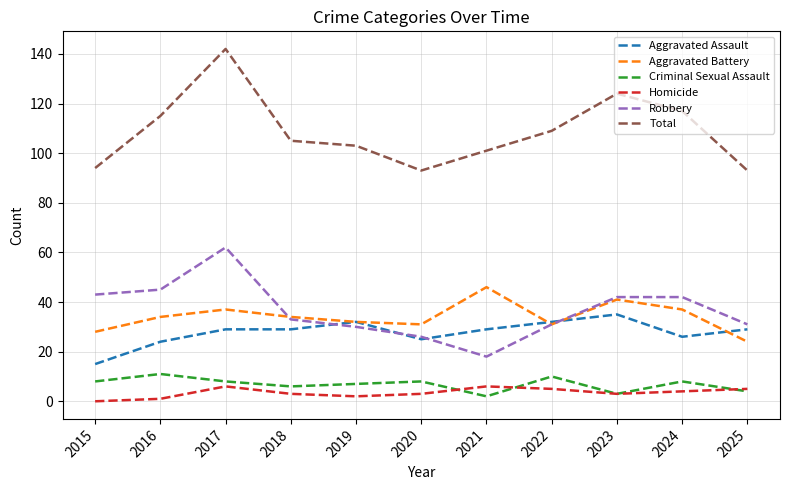

True or false: Aggravated Battery has a value of 34 at 2018.

True